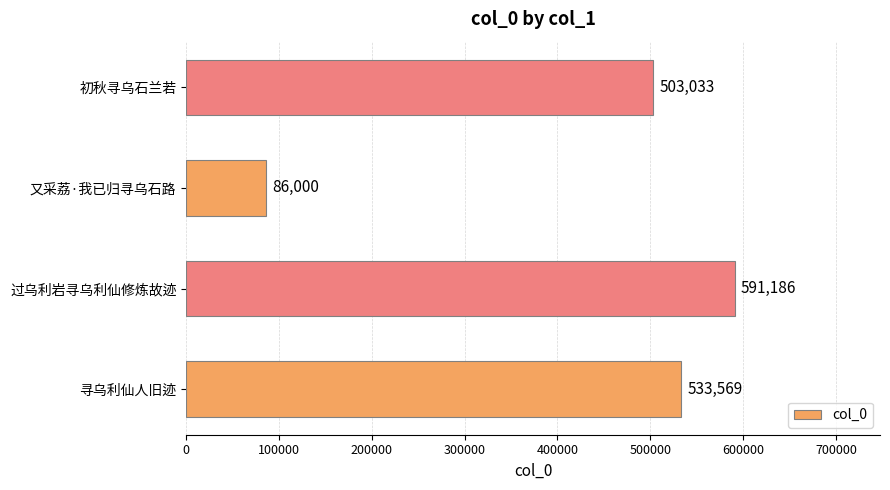

Where is the data nearest to the value 338593?

初秋寻乌石兰若